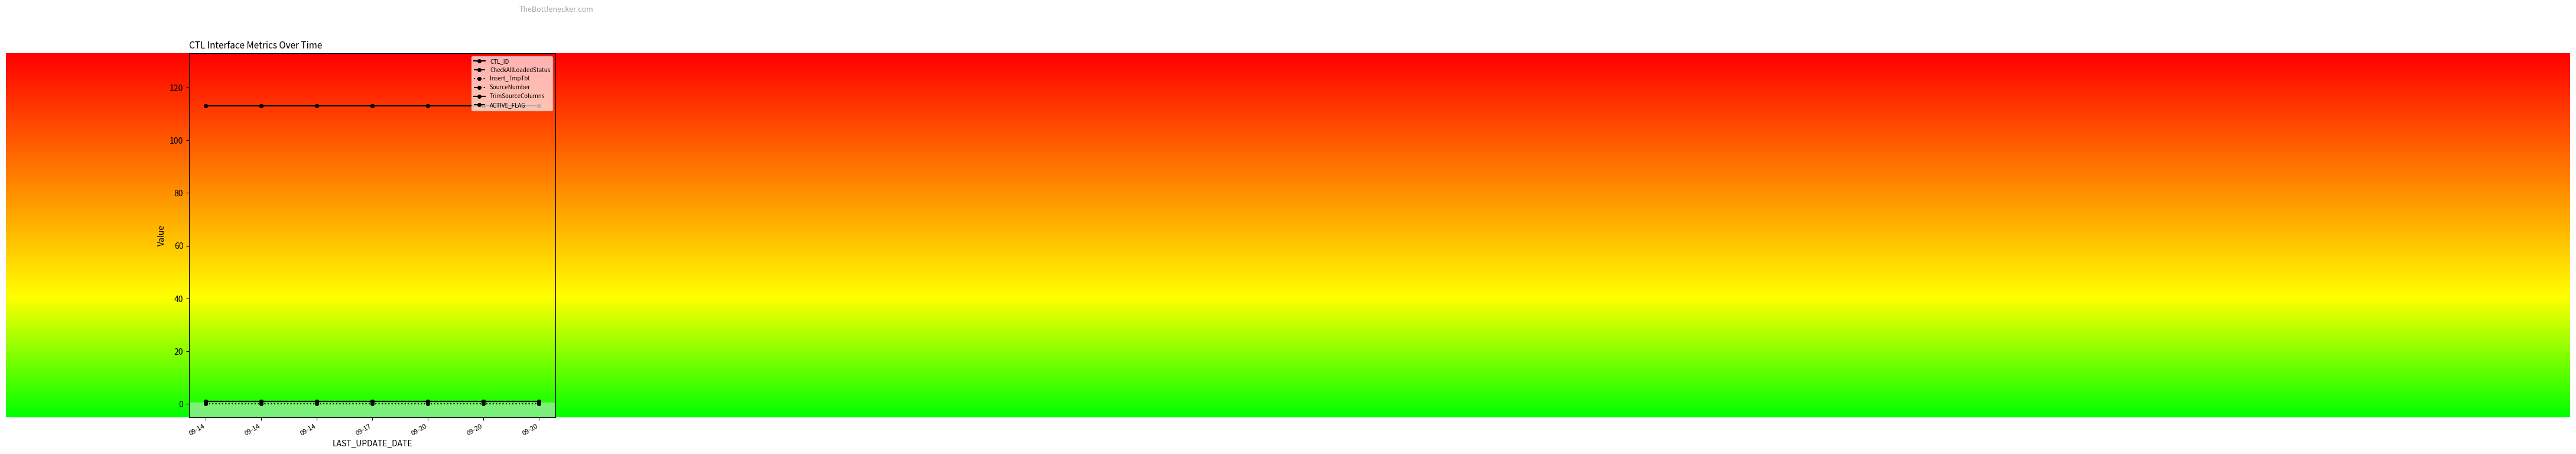

What is the maximum value shown in the chart?

113